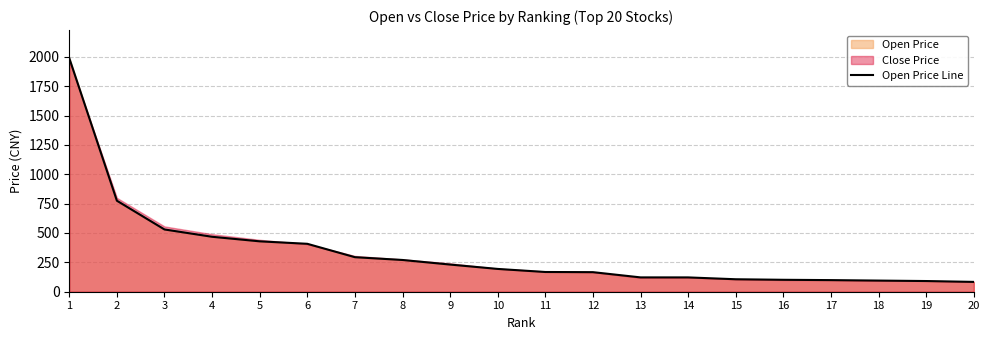

What is the sum of all values?

6742.7